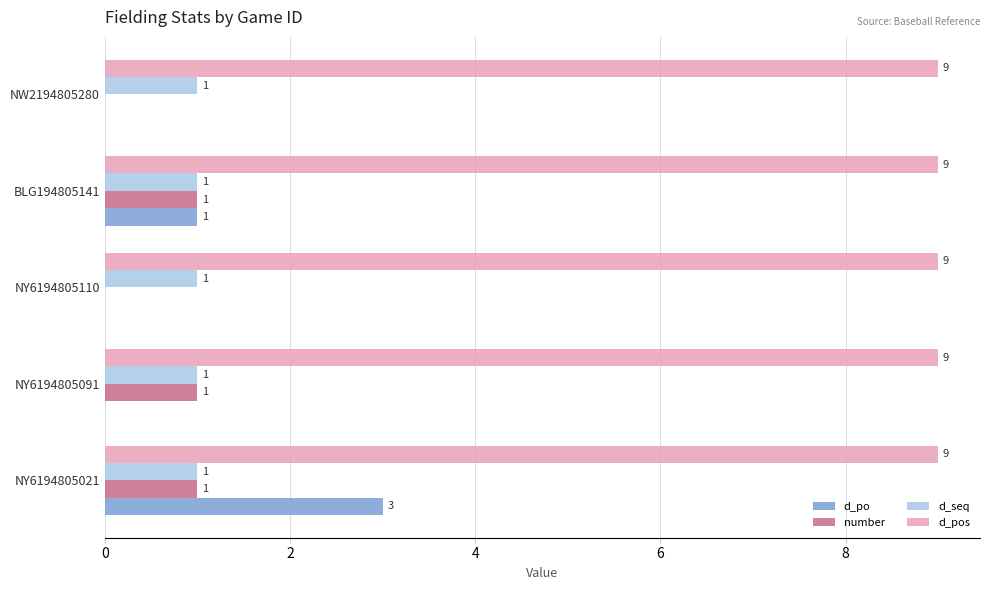

True or false: number has a value of 1 at BLG194805141.

True